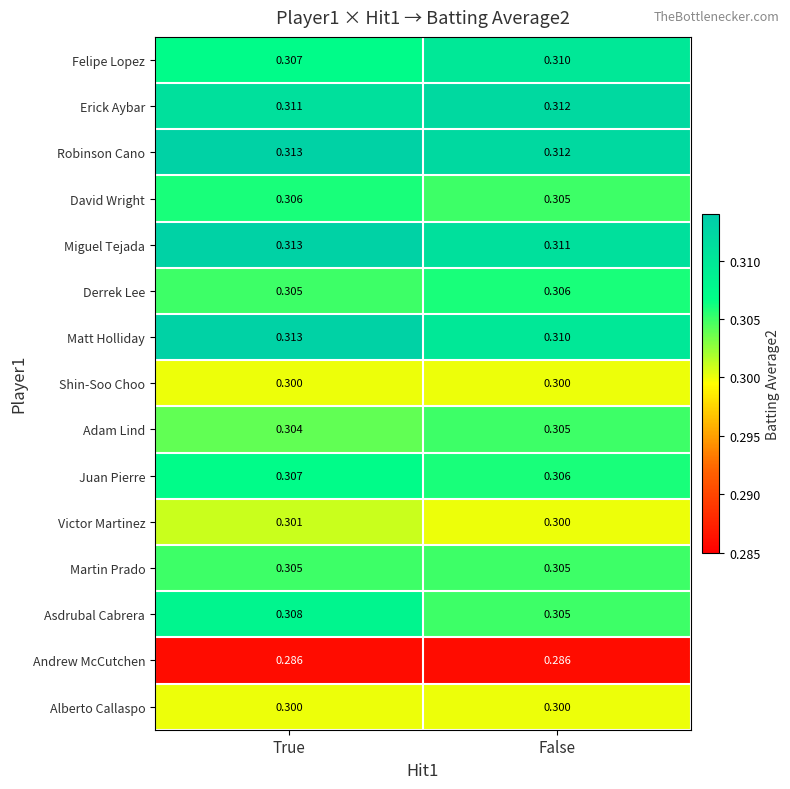

At which category is the sum across all series the highest?

True